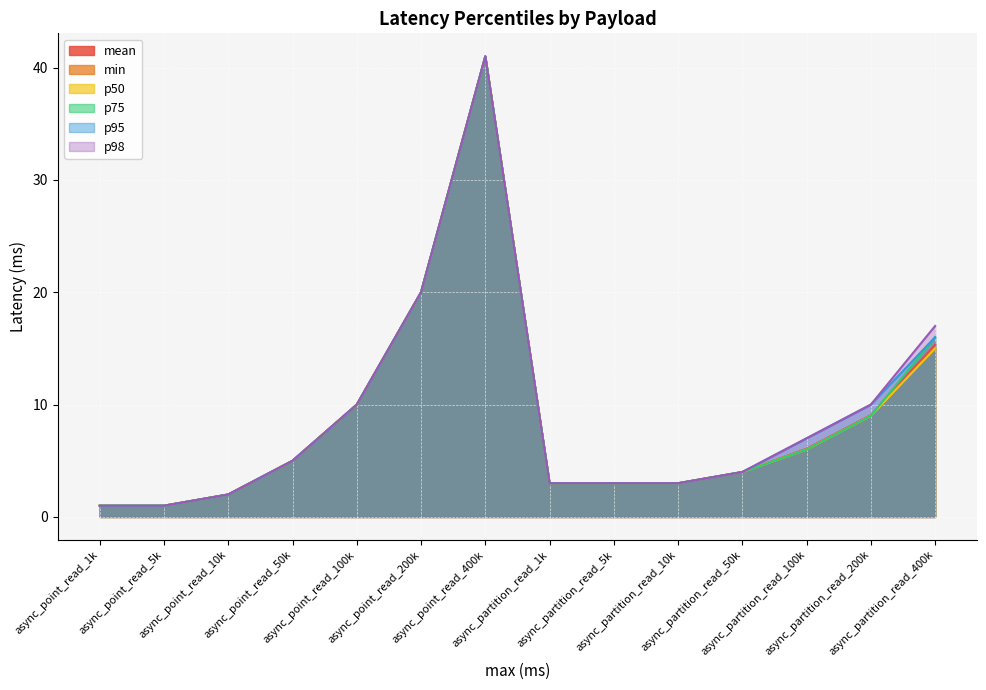

Which series has the widest spread of values?

mean